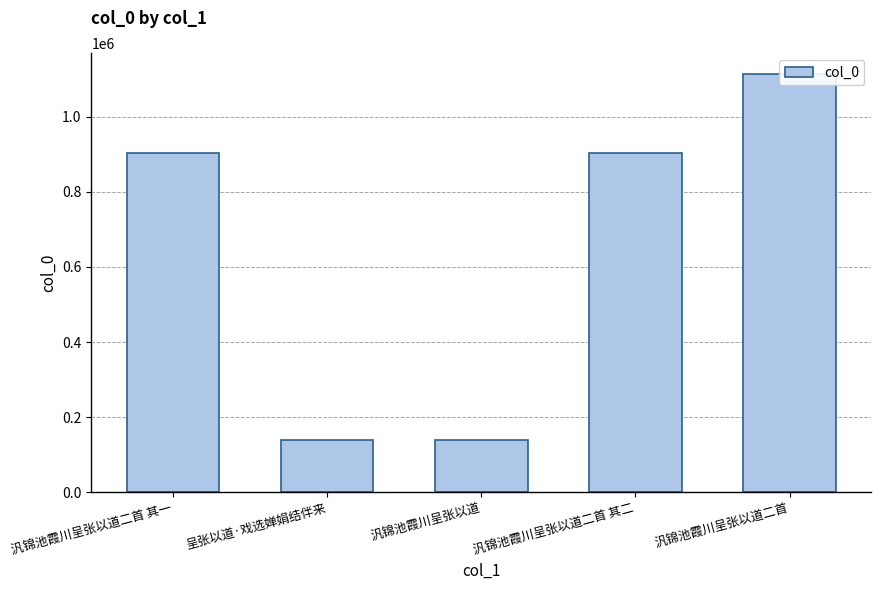

What is the sum of all values?

3200707